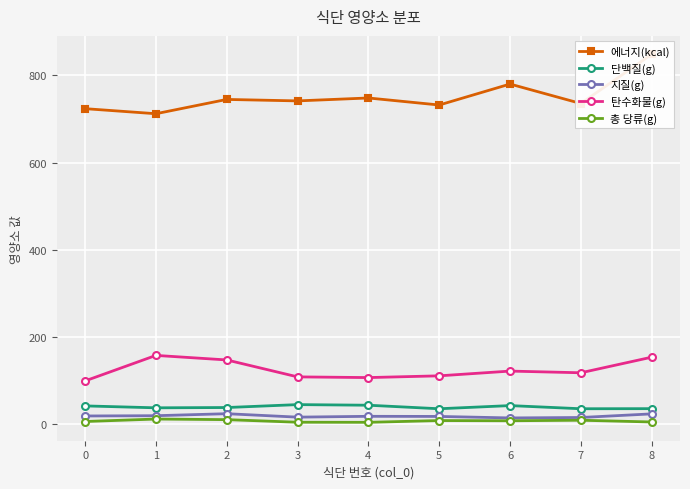

Rank the series by their maximum value, from lowest to highest.

총 당류(g), 지질(g), 단백질(g), 탄수화물(g), 에너지(kcal)